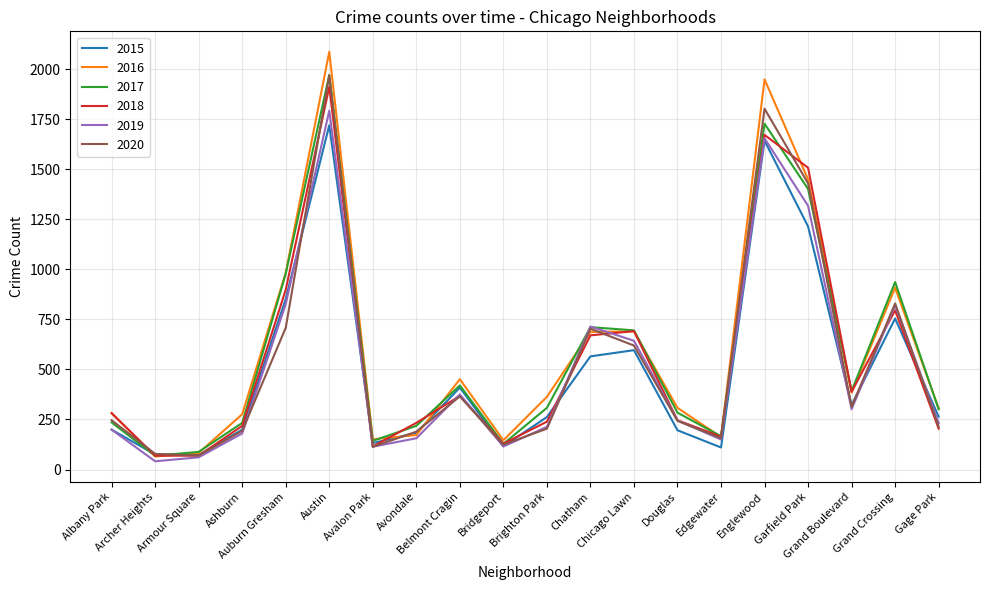

What is the maximum value shown in the chart?

2086